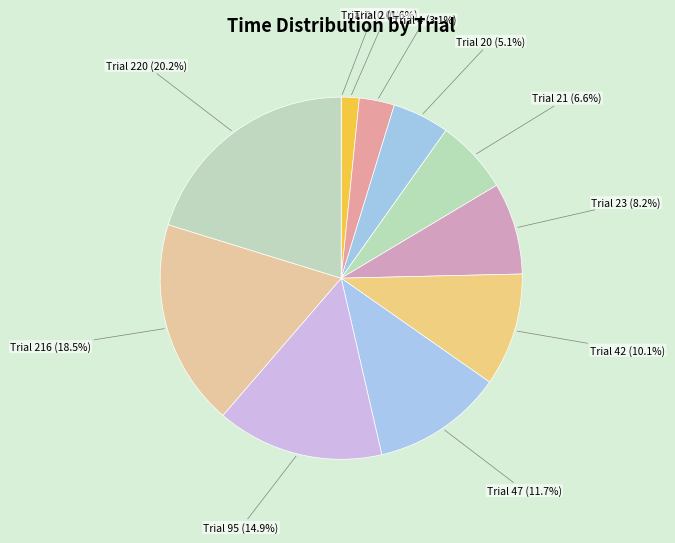

Which category has the biggest portion of the pie?

Trial 220